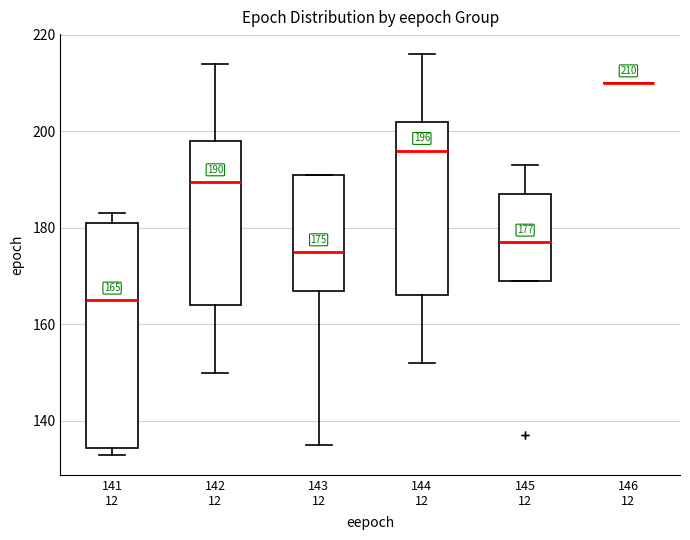

Comparing the boxes themselves (not the whiskers), which one is the tallest?

141 12